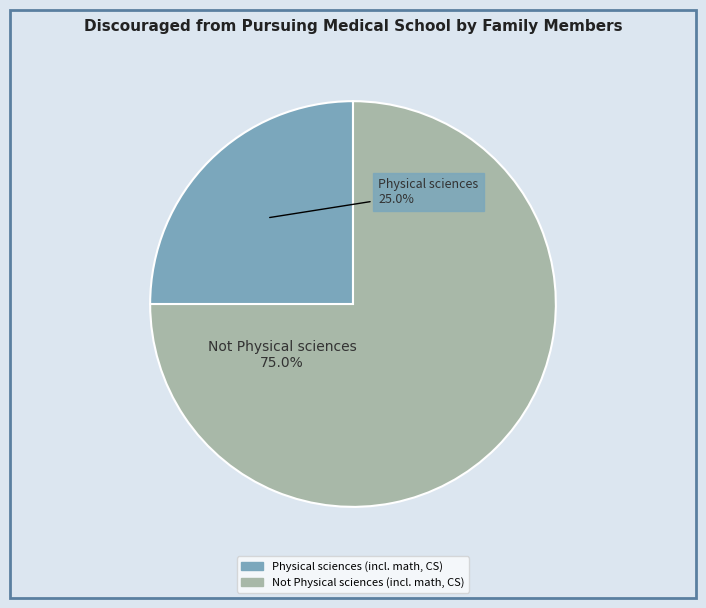

To the nearest percent, what percentage of the pie is Not Physical sciences (incl. math, CS)?

75%